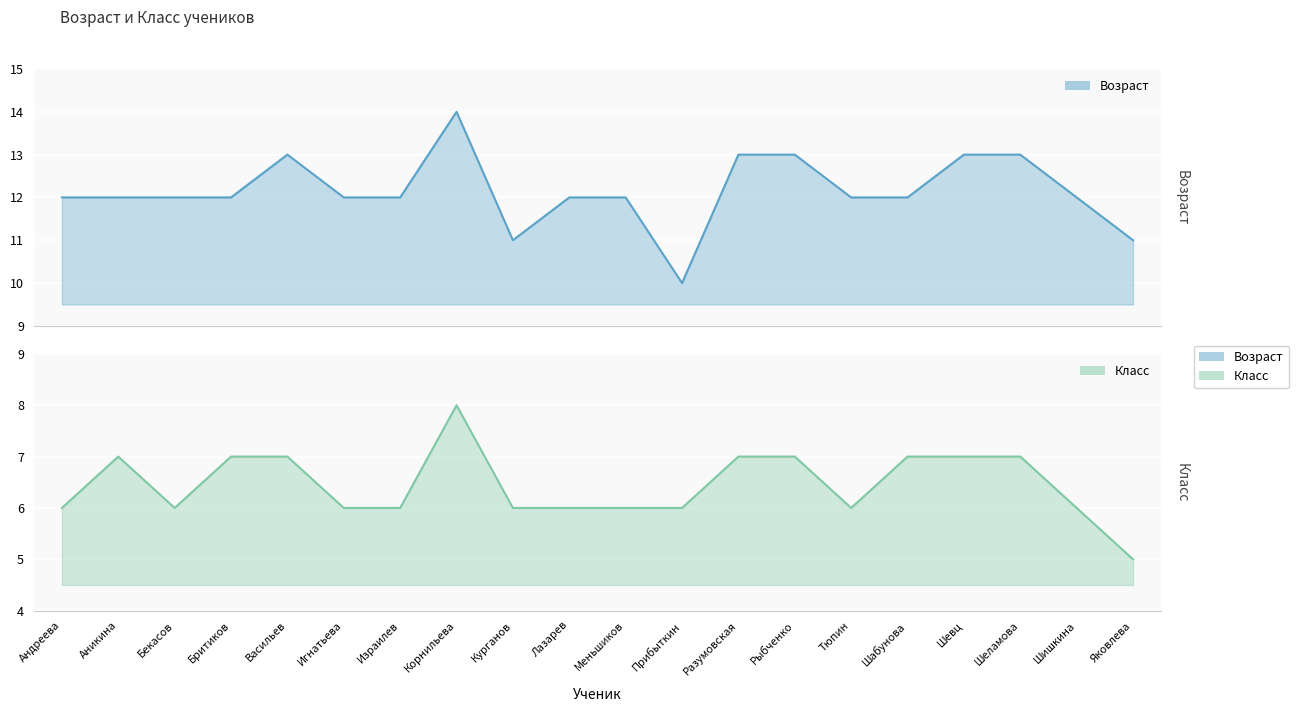

Rank the series at Аникина from highest to lowest value.

Возраст, Класс